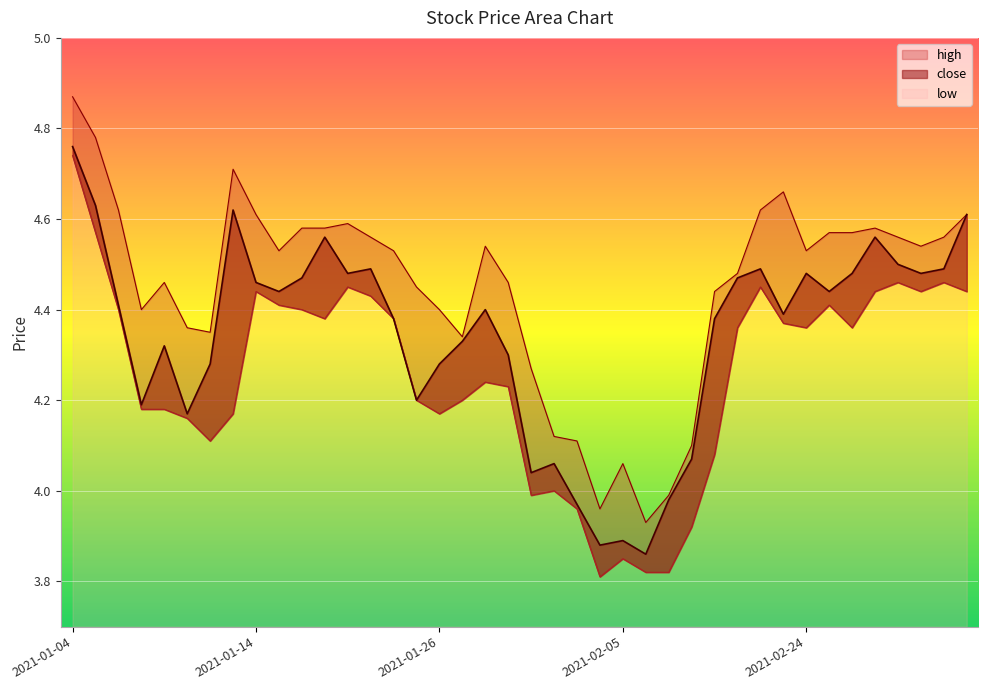

Is the value of high at 2021-02-04 greater than the value of close at 2021-02-01?

No